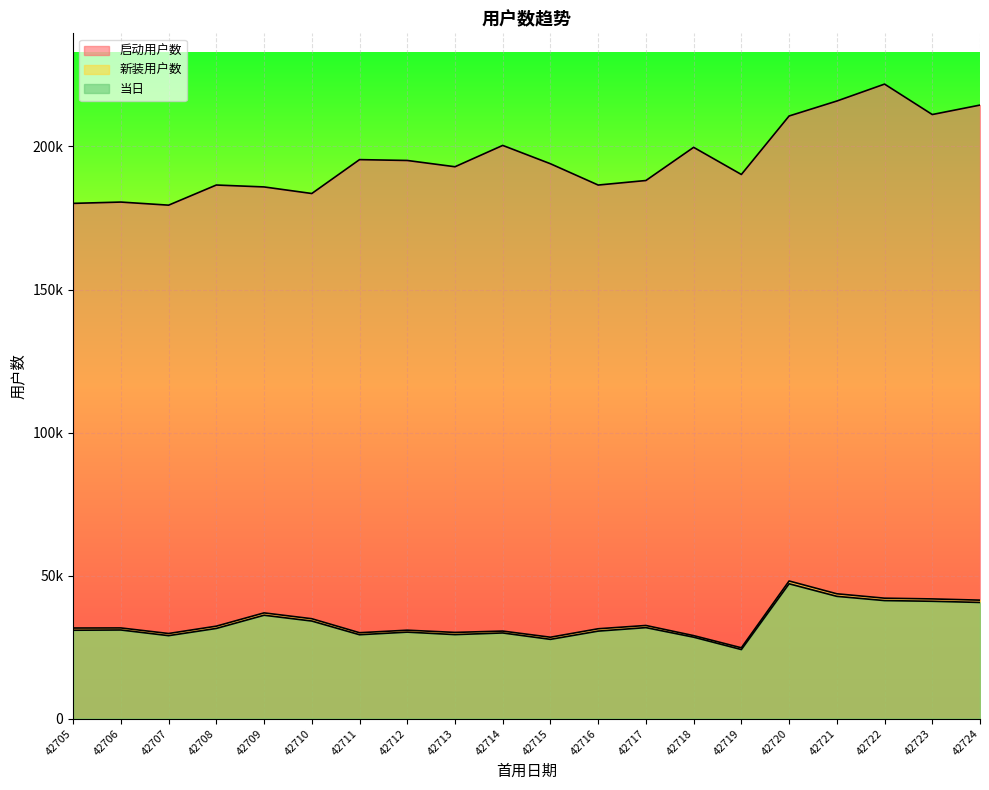

Is it true that 启动用户数 equals 126046 at 42724?

False